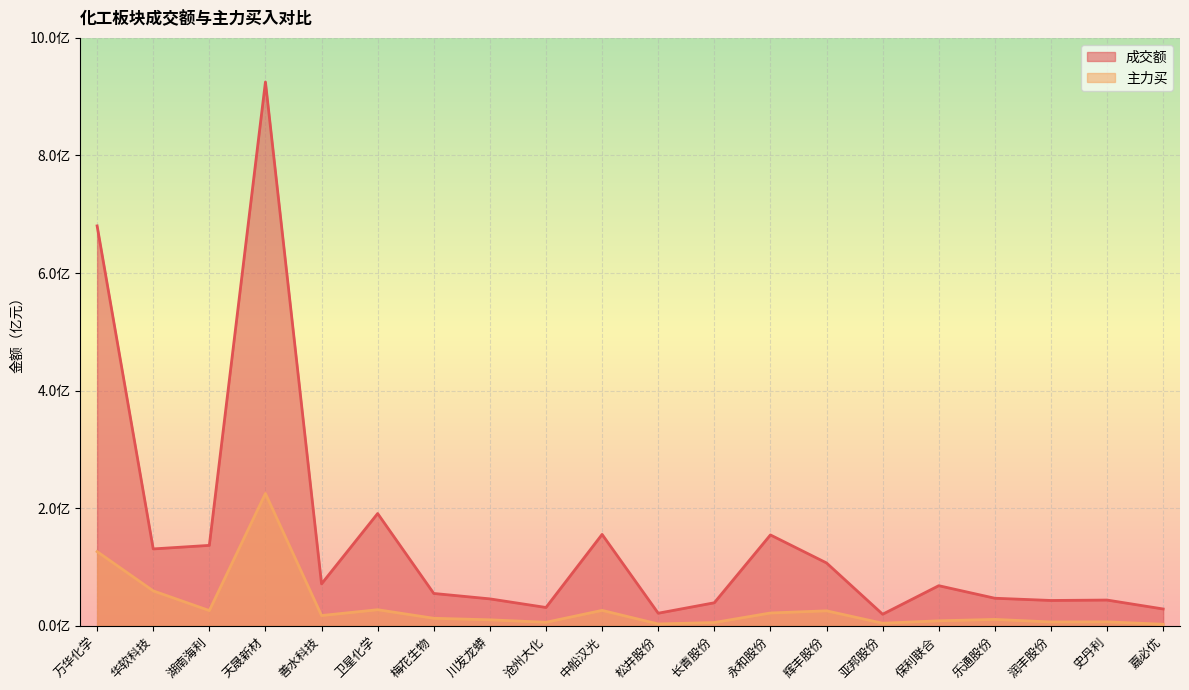

What is the difference between the maximum and minimum values in the 主力买 series?

222410905